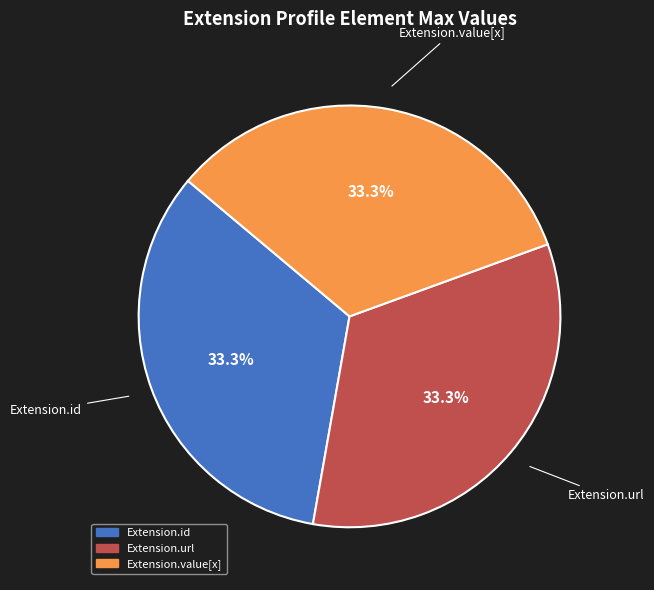

Is there any slice that represents more than half of the pie?

No